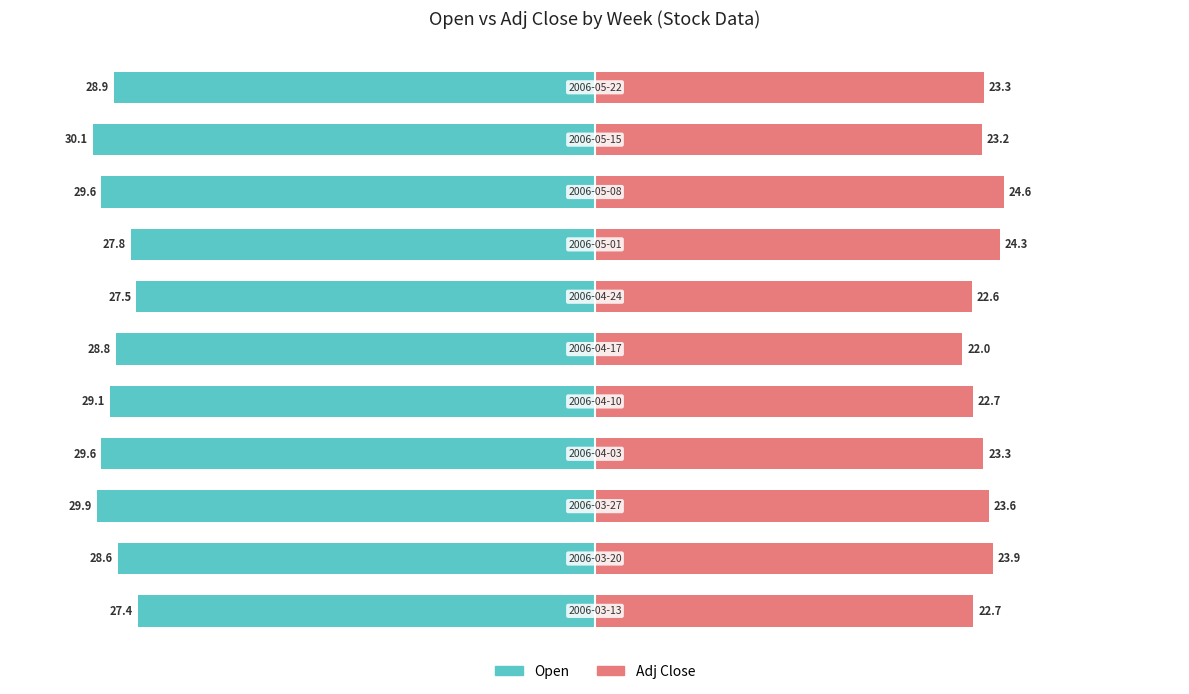

What is the difference between the second highest and second lowest values in the Open series?

2.3